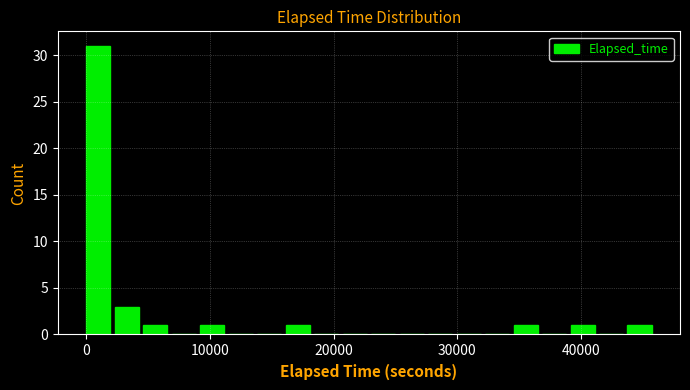

Read against the x-axis, roughly where is the centre of the tallest bar?

1000